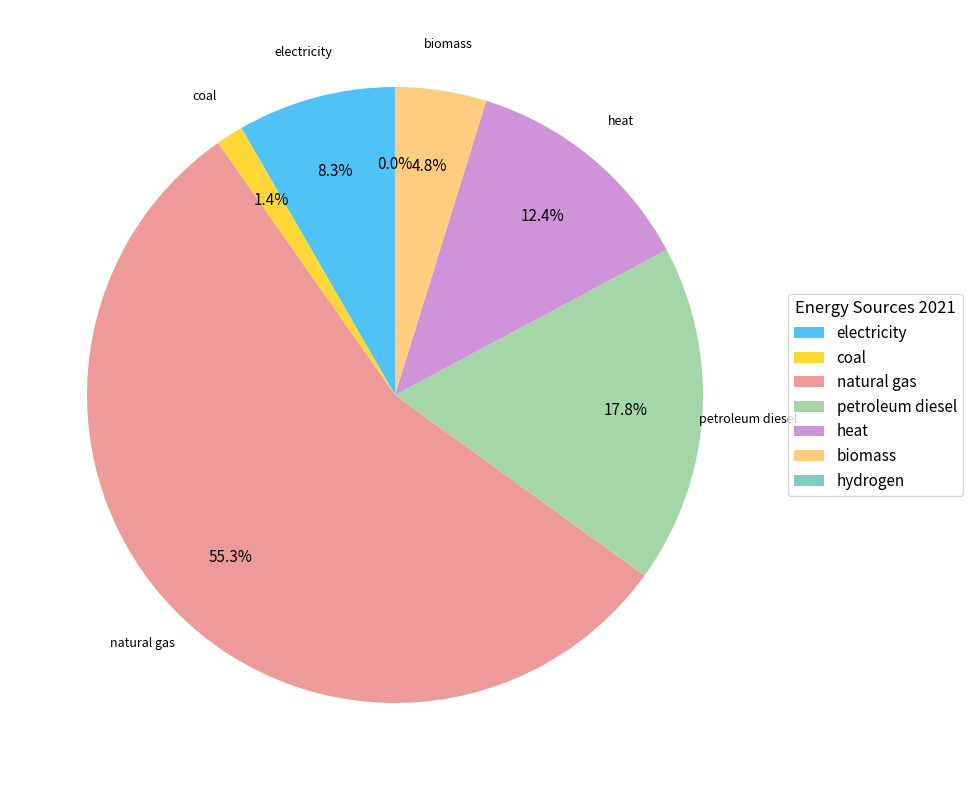

What is the majority slice?

natural gas